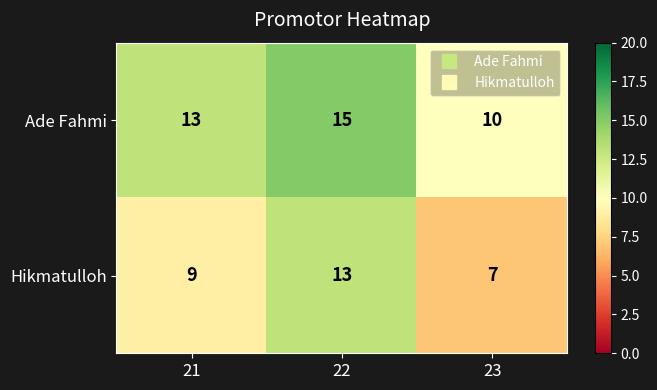

Which category has the highest value in the Hikmatulloh series?

22